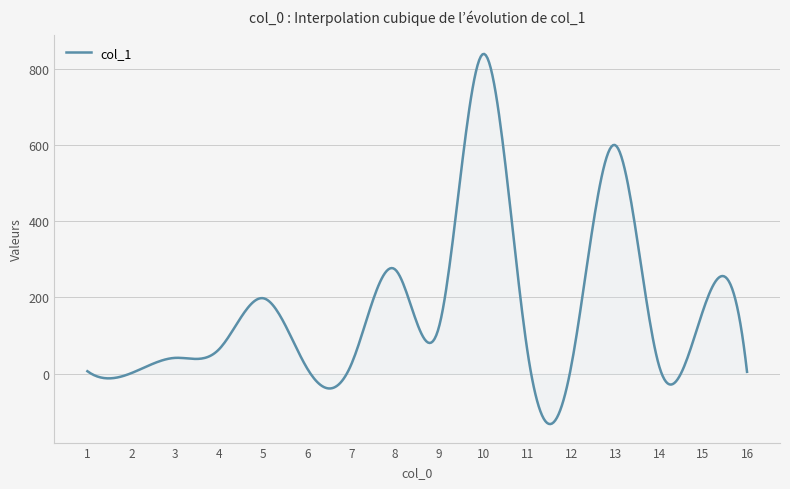

What is the smallest value displayed?

-131.9